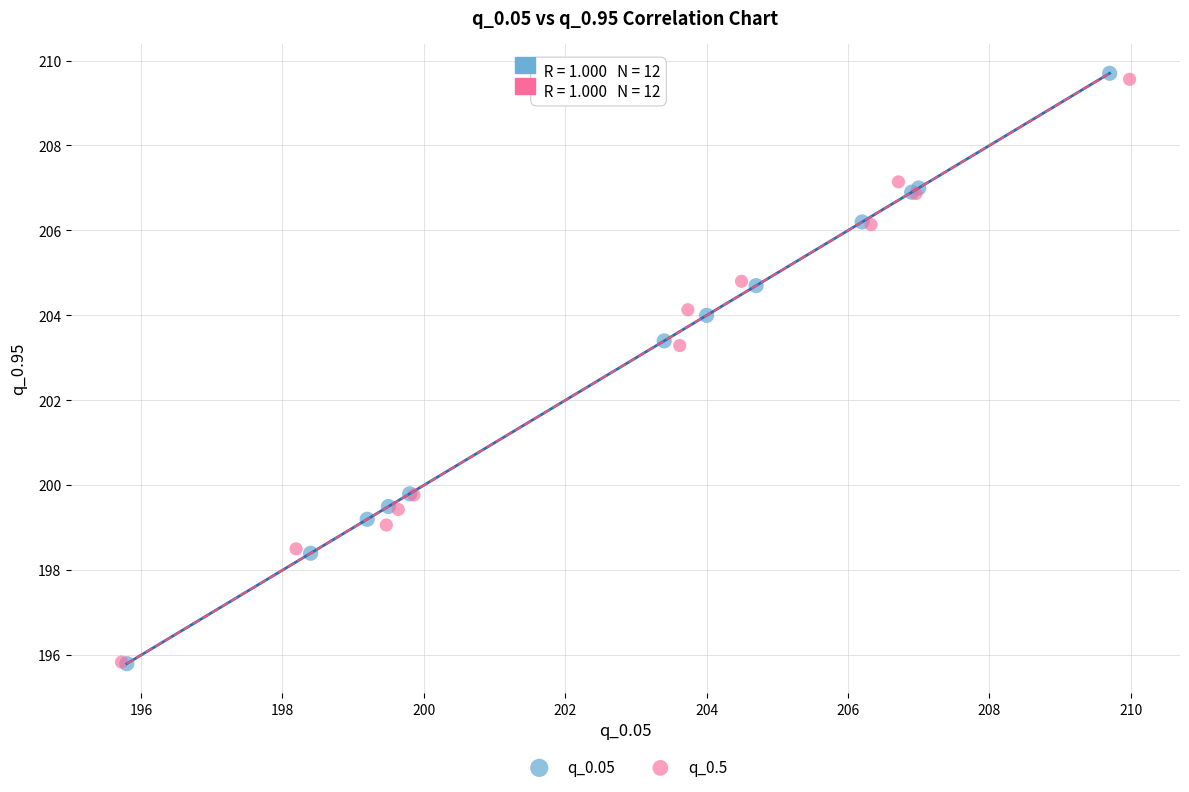

Which series has the largest Y range (max minus min)?

q_0.05